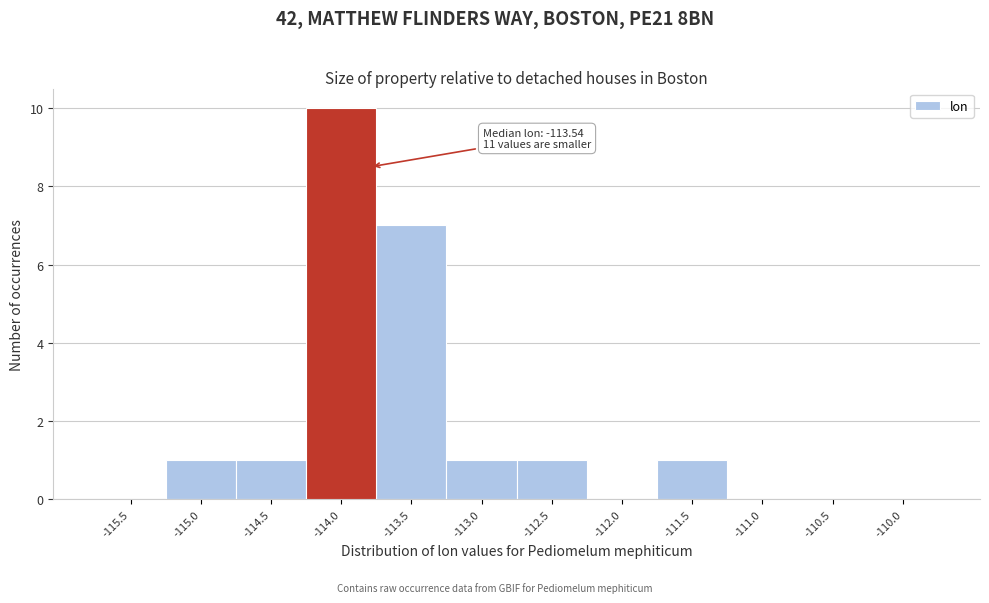

Reading left to right, what are all the values shown in this chart?

-115.5=0	-115.0=1	-114.5=1	-114.0=10	-113.5=7	-113.0=1	-112.5=1	-112.0=0	-111.5=1	-111.0=0	-110.5=0	-110.0=0